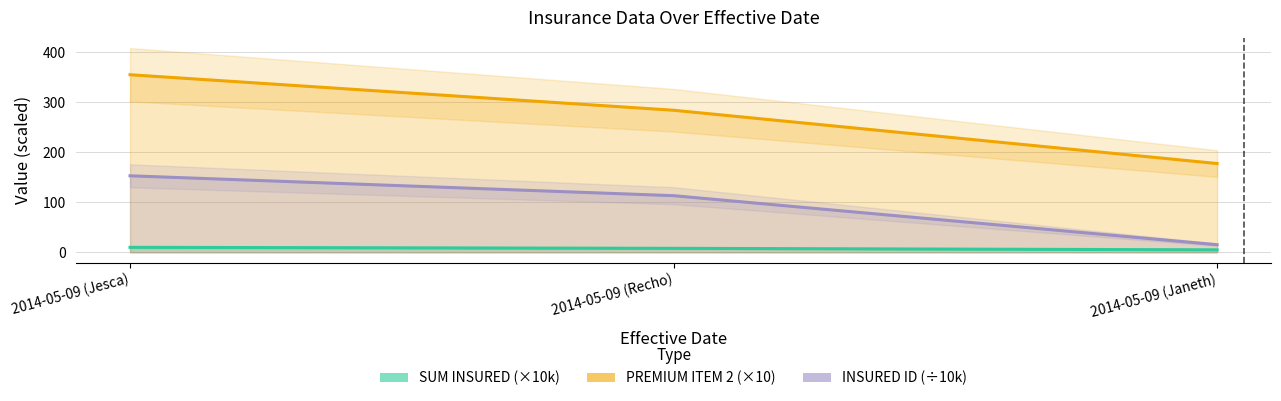

At which label does SUM INSURED (×10k) reach its peak?

2014-05-09 (Jesca)